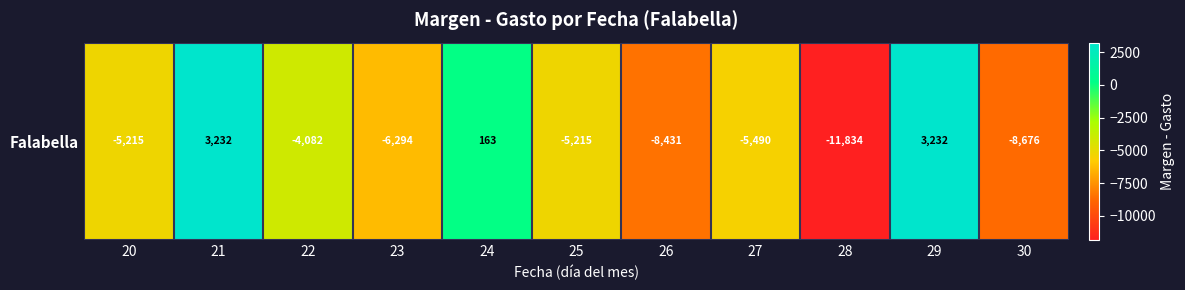

Rank the categories by value from lowest to highest.

28, 30, 26, 23, 27, 20, 25, 22, 24, 21, 29